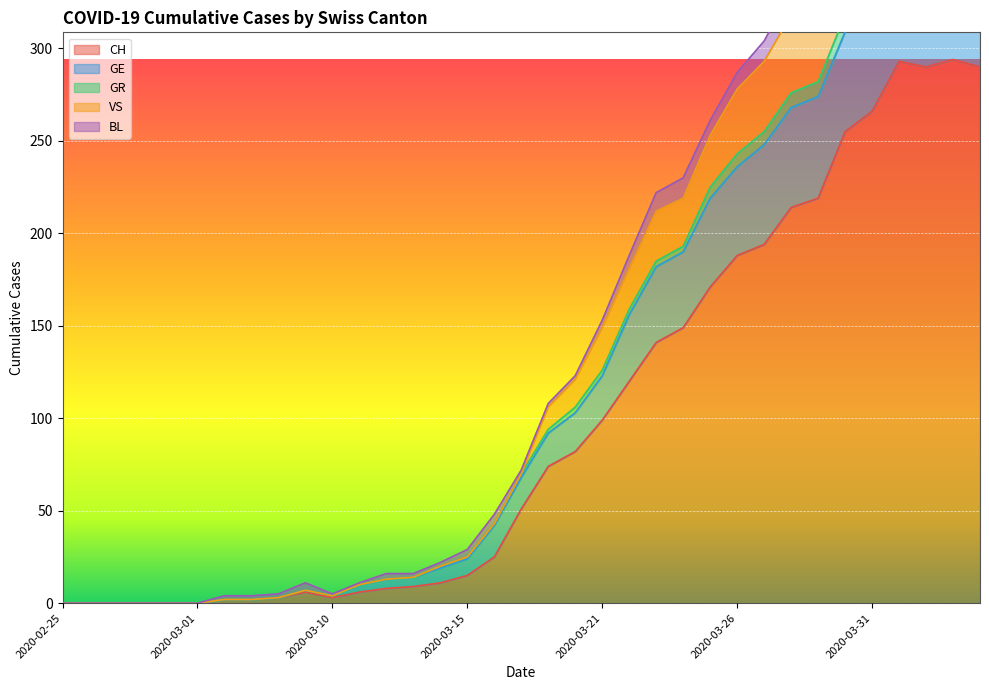

The value of CH at 2020-03-15 is 15. True or false?

True